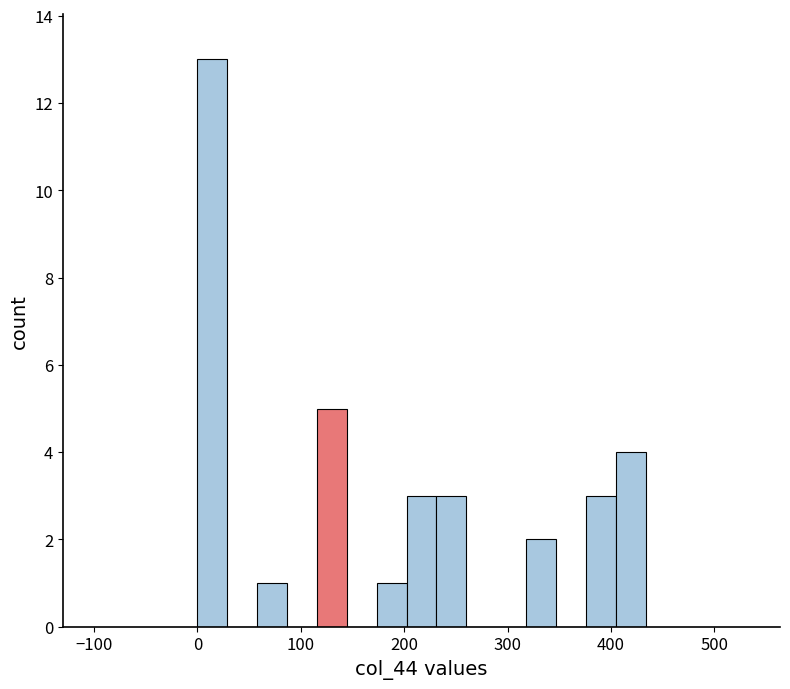

Read against the x-axis, roughly where is the centre of the tallest bar?

10